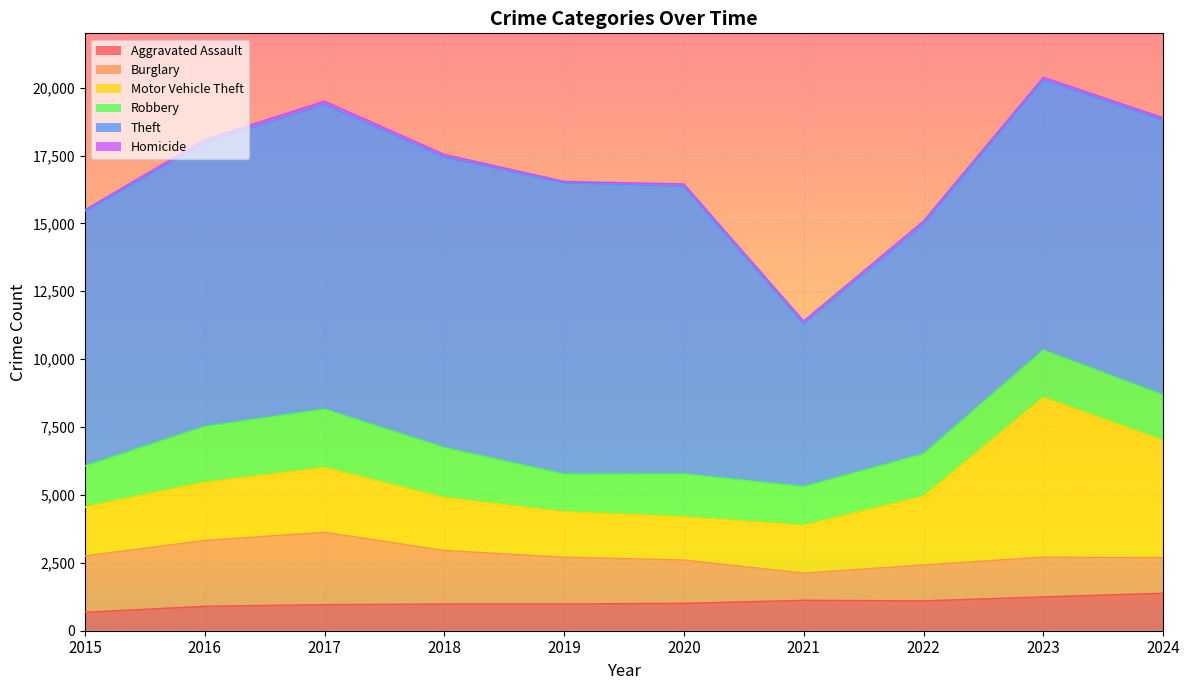

How many data points in Theft are less than 10453?

5